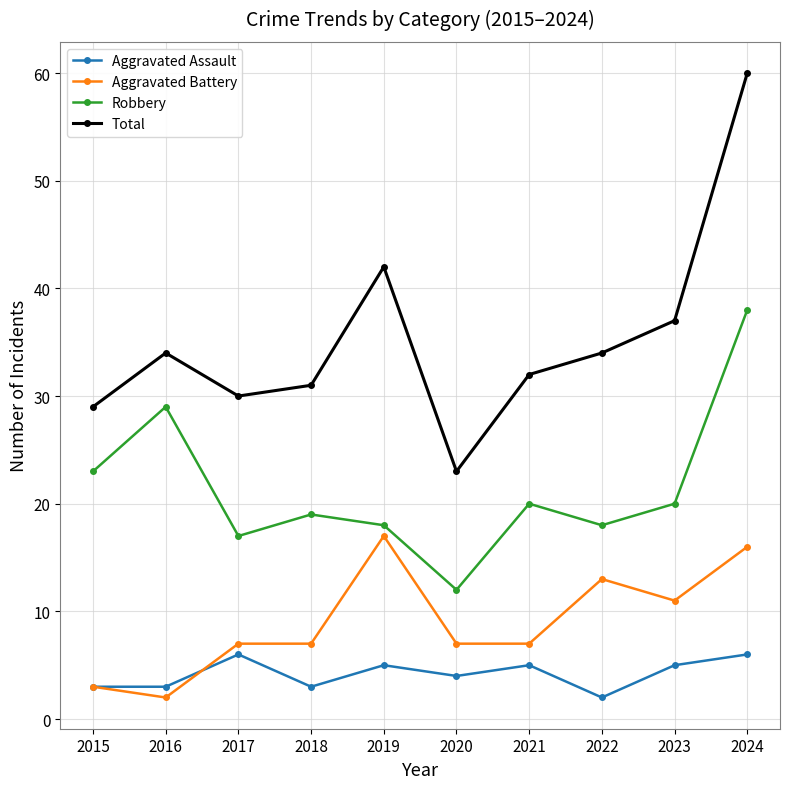

What is the value of the Total point at the 10th from the left?

60